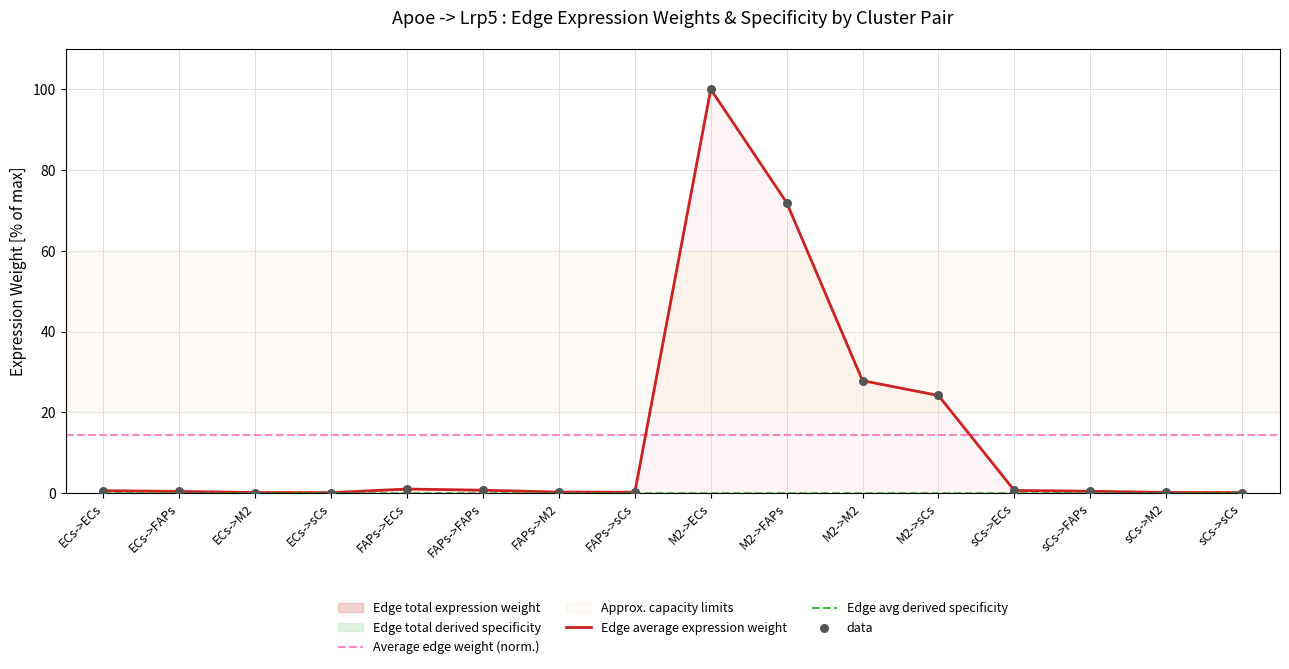

What is the highest value of the Edge average expression weight series?

100.0